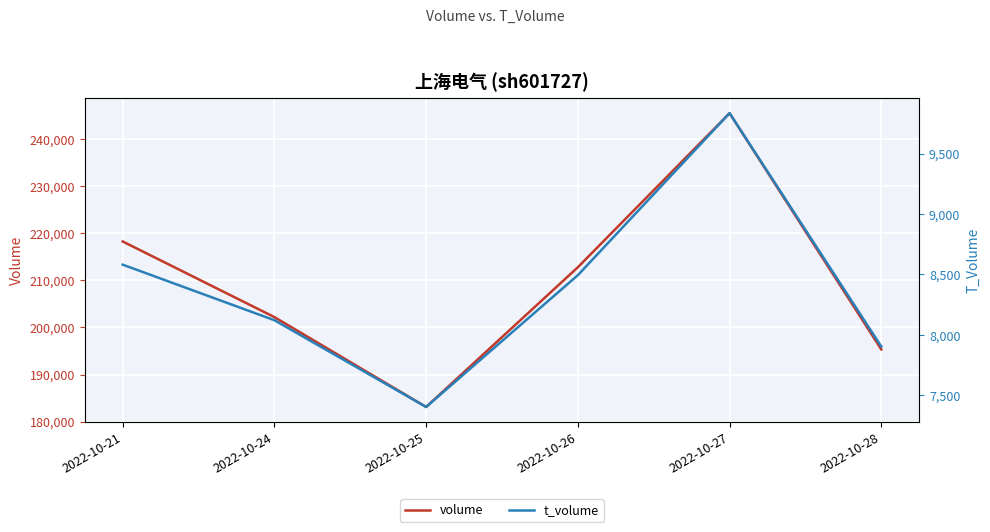

True or false: t_volume has more than 0 points higher than both neighbors.

True